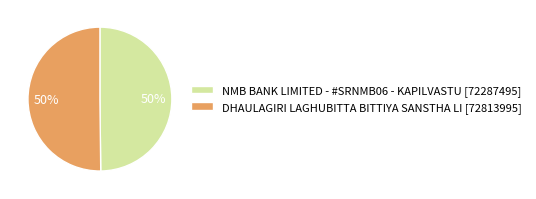

To the nearest percent, what is the average slice percentage?

50%